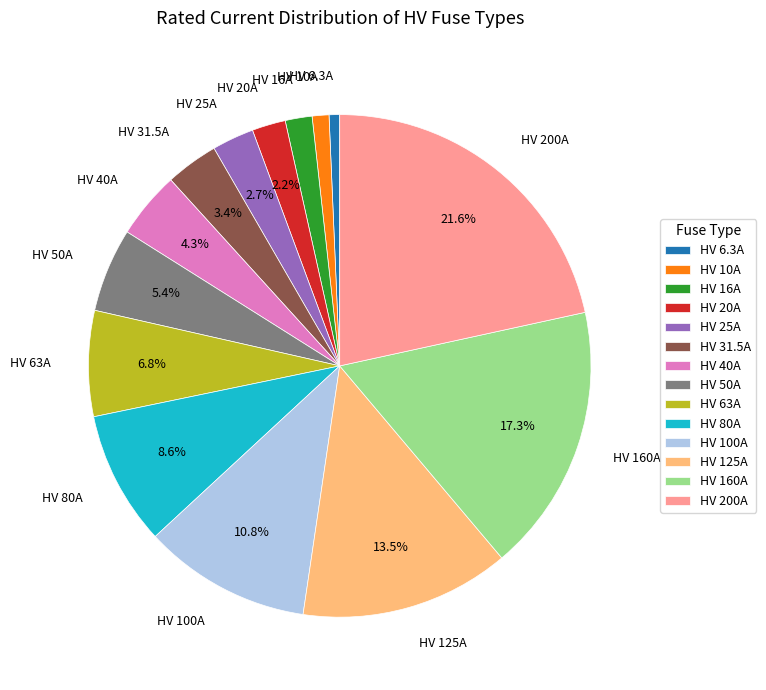

What is the total percentage of HV 100A and HV 80A?

19.4%